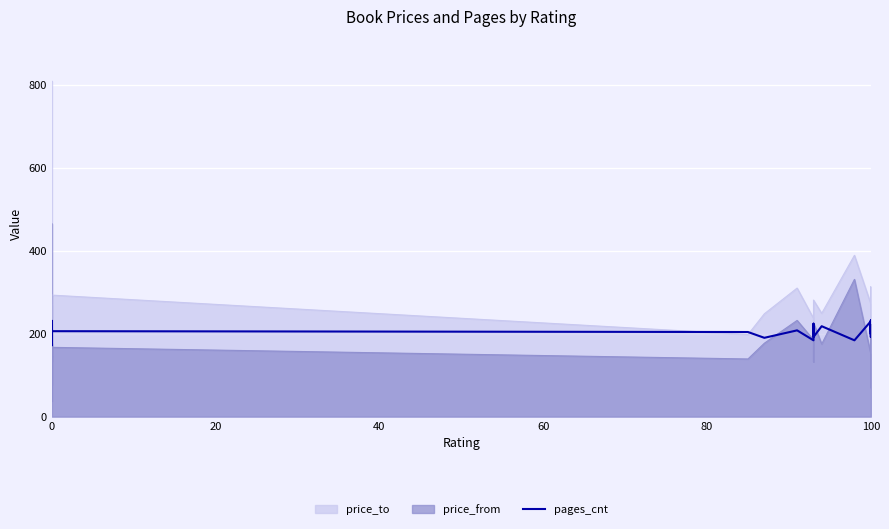

The value at 0 is 143. True or false?

False